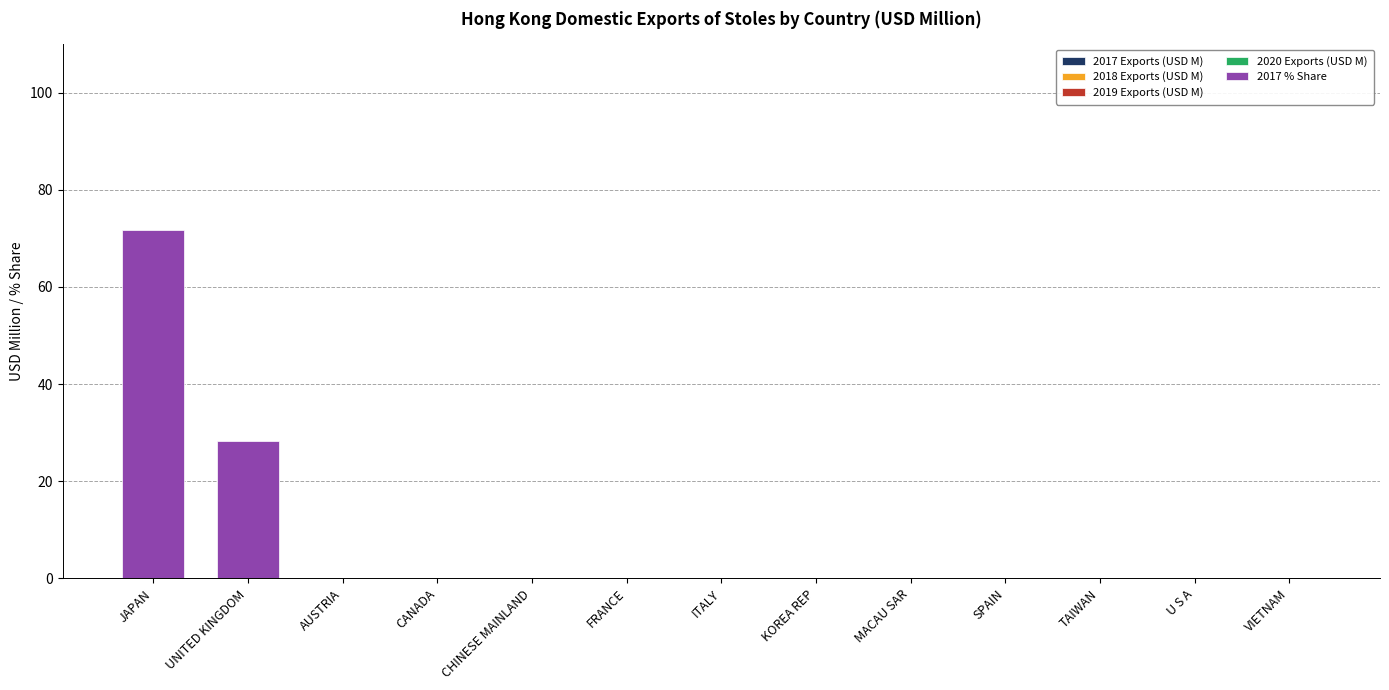

At which category is the sum across all series the highest?

JAPAN